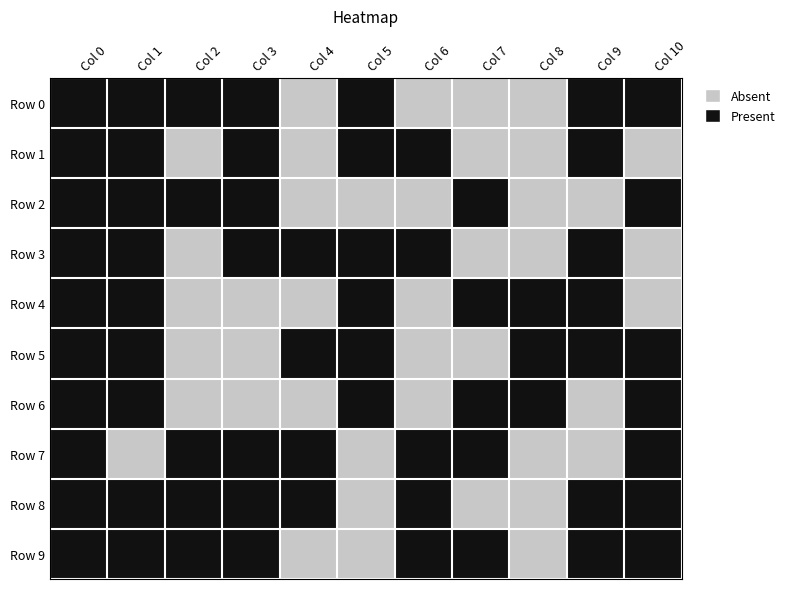

At which category is the sum across all series the highest?

Col 0